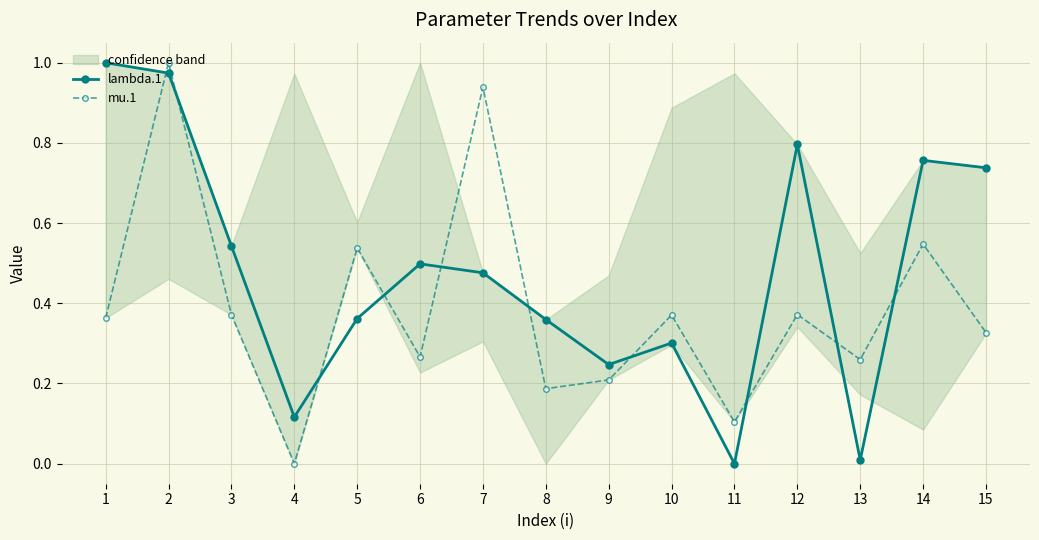

At which category is the sum across all series the highest?

2